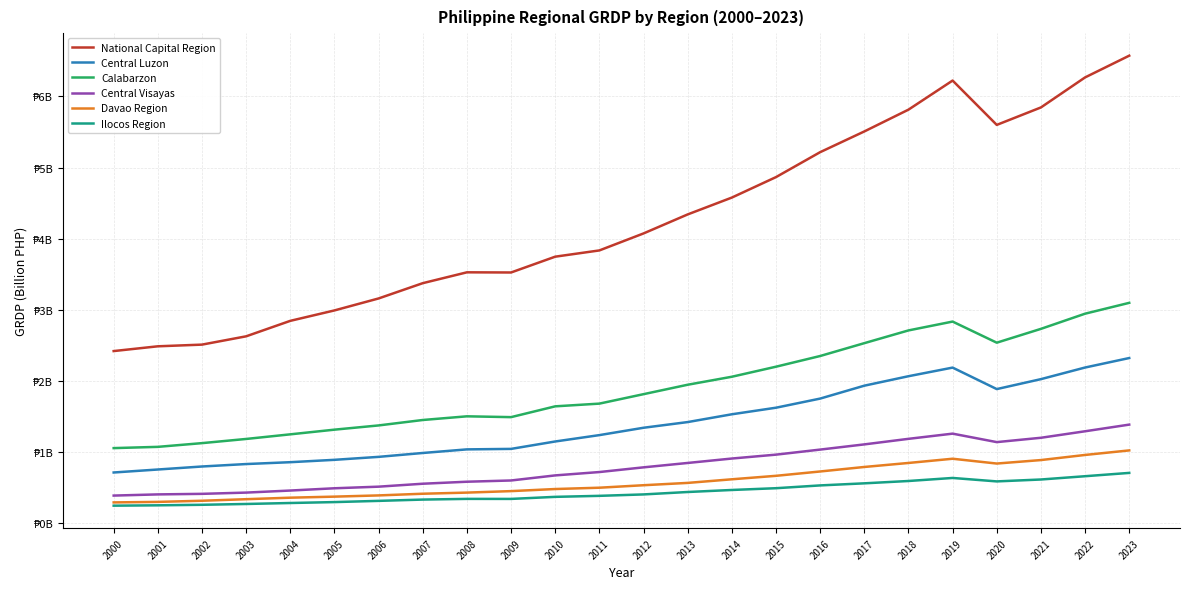

What is the minimum value for National Capital Region?

2.4